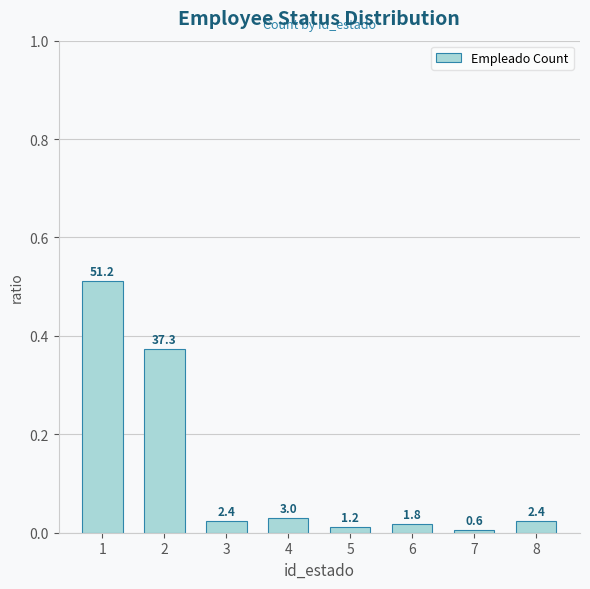

Does the chart contain any negative values?

No